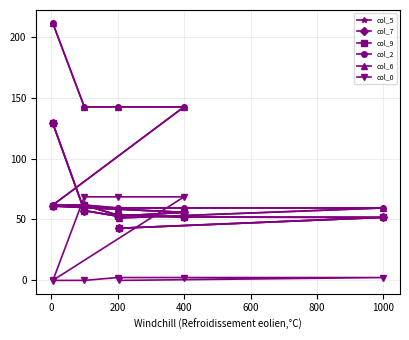

At 400, list the series in order from largest to smallest.

col_2, col_6, col_0, col_5, col_7, col_9